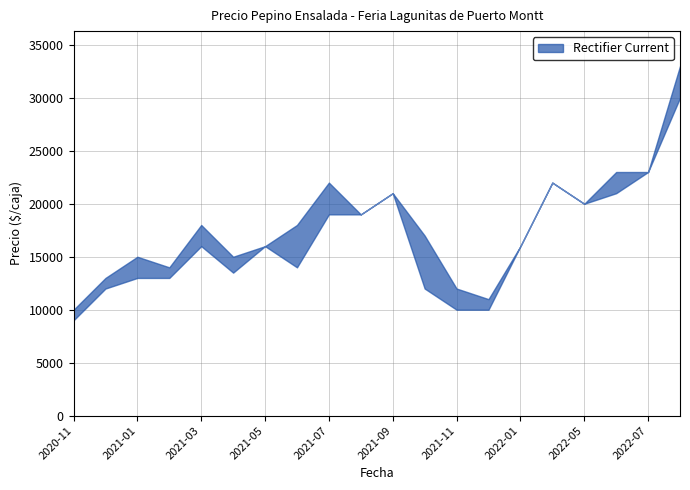

Does the chart have visible grid lines?

Yes